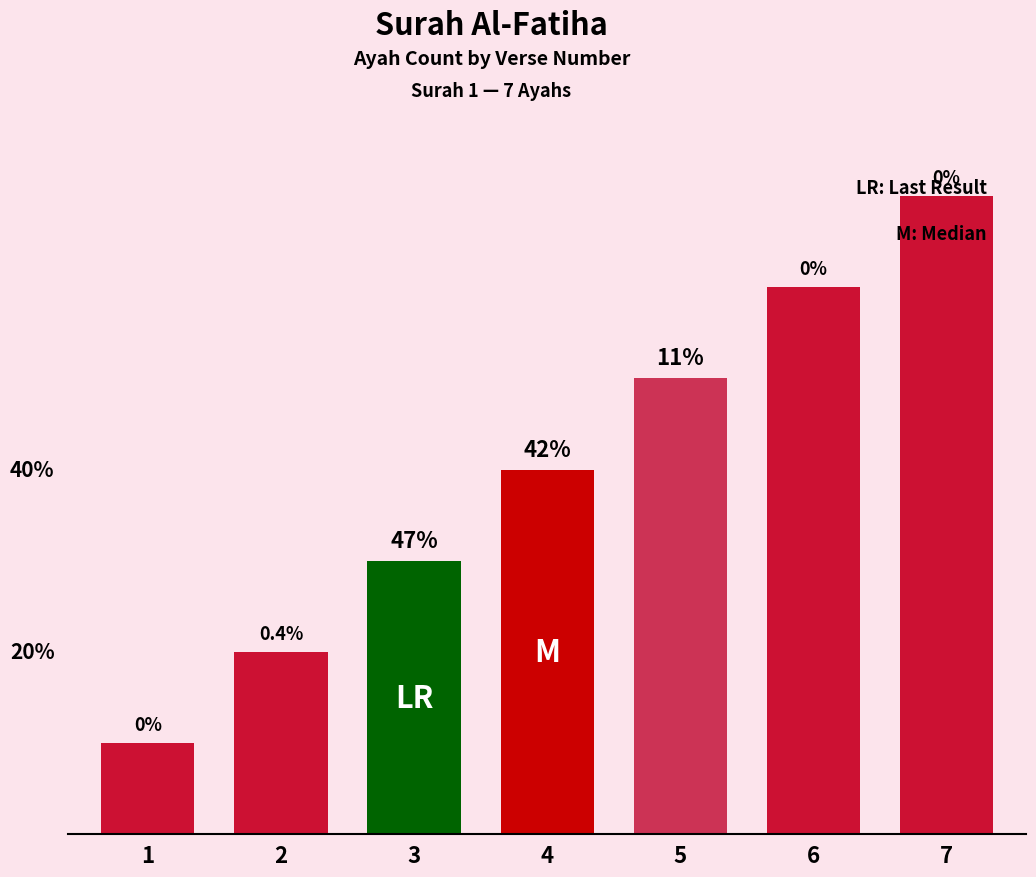

Are the bars horizontal?

No